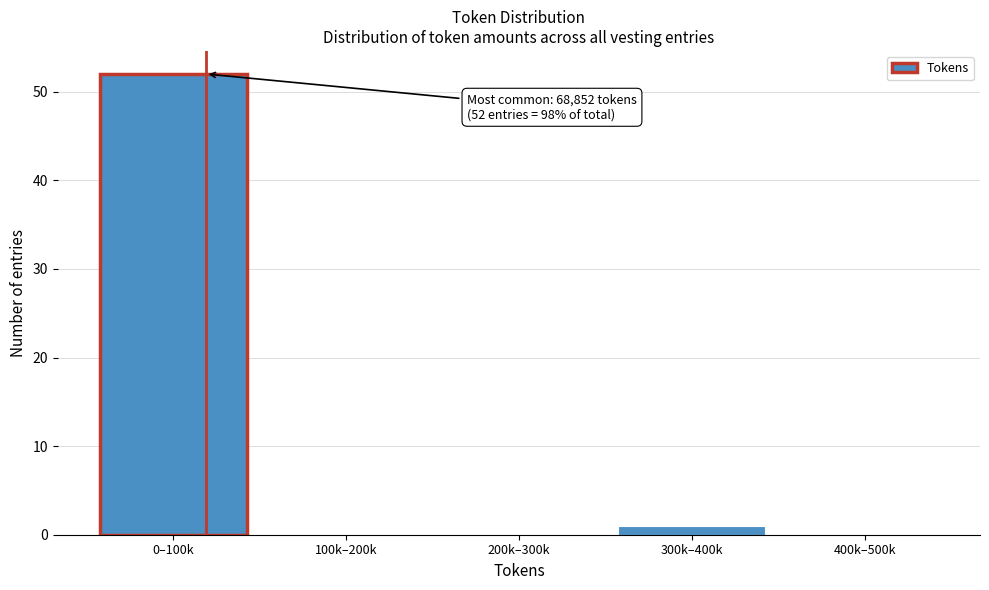

Reading left to right, list all the values displayed in this chart.

0–100k=52	100k–200k=0	200k–300k=0	300k–400k=1	400k–500k=0